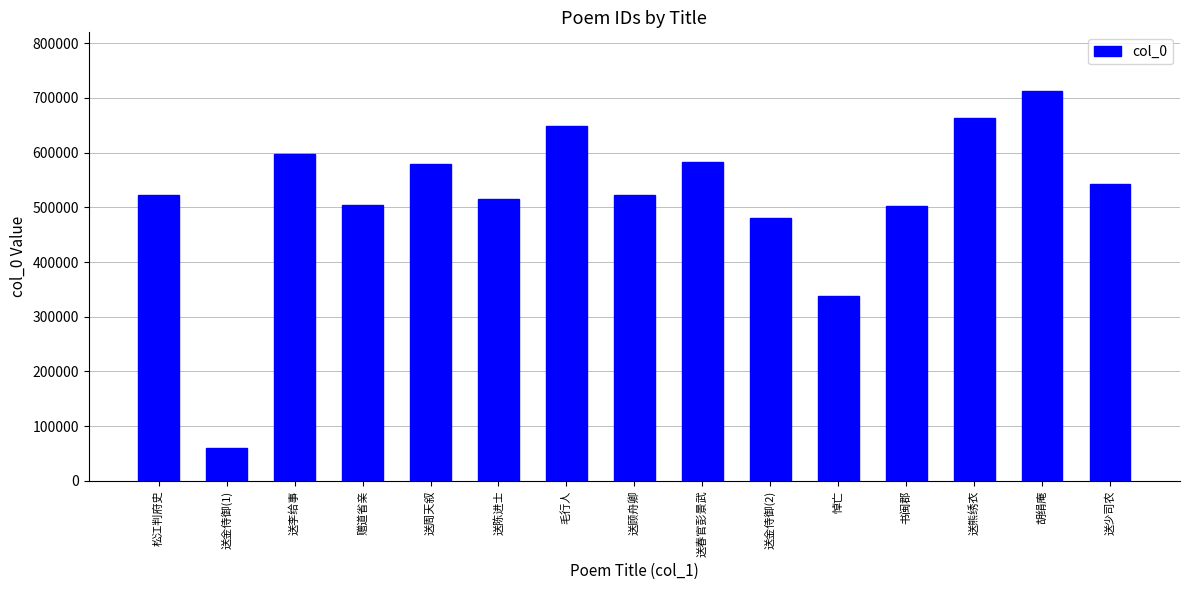

What is the smallest value displayed?

60010